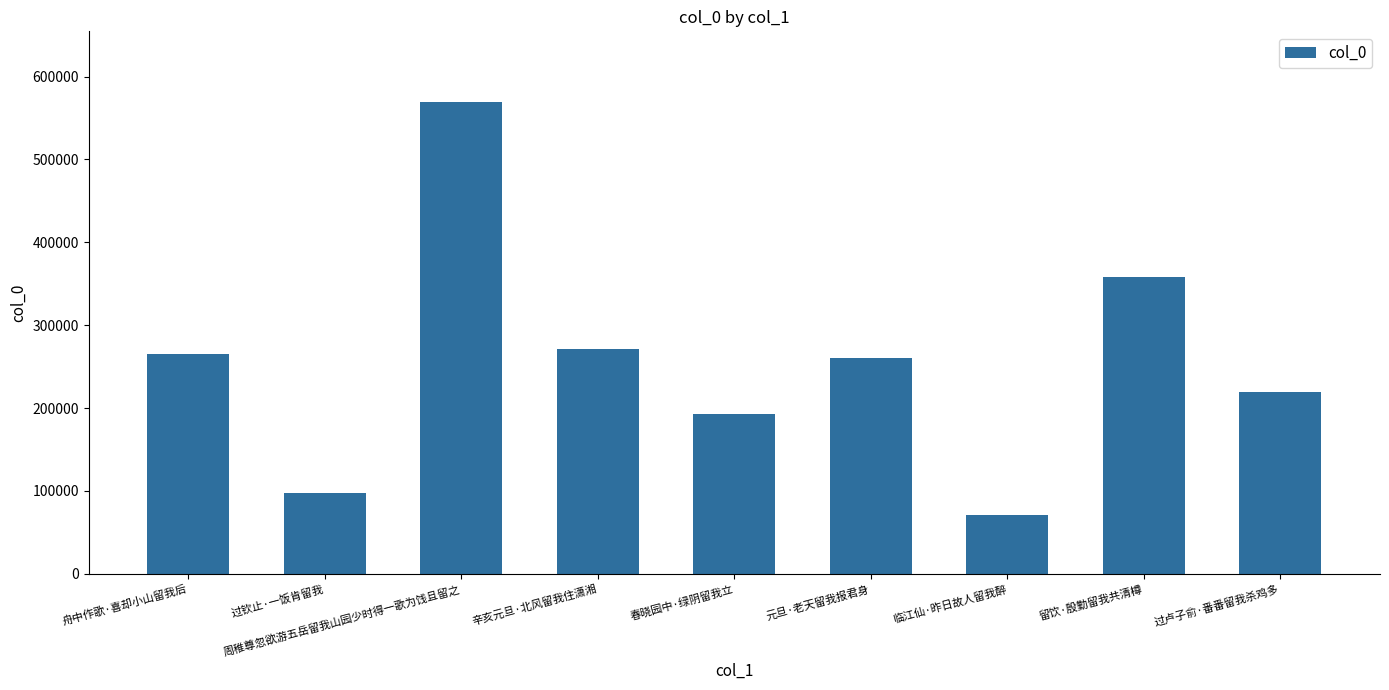

Count the number of categories in the chart.

9